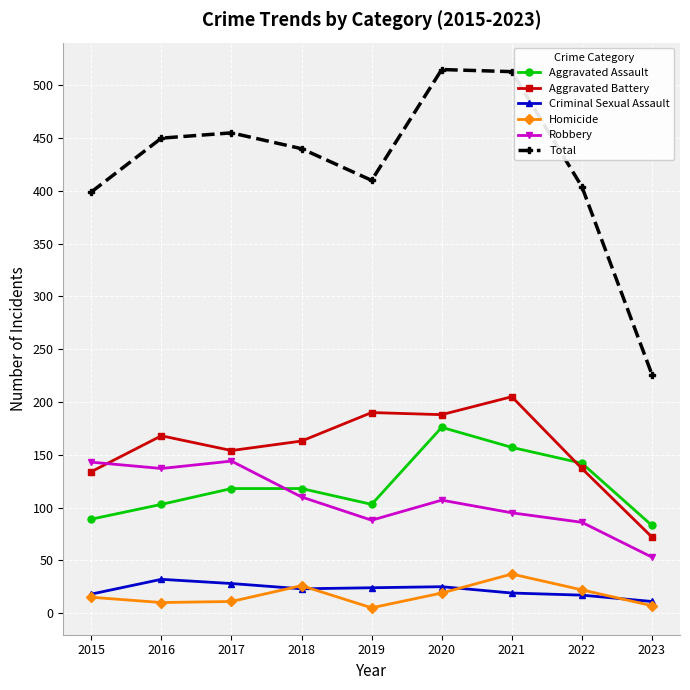

Count the number of data series in this chart.

6